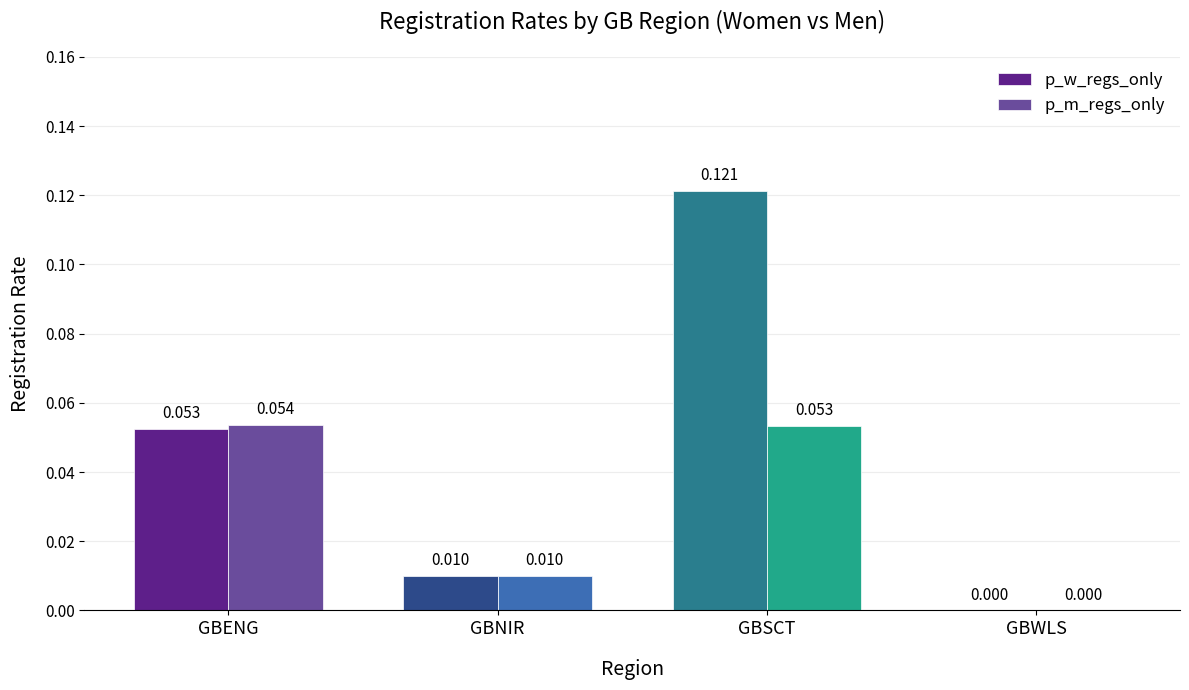

At which category does the chart reach its peak across all series?

GBSCT